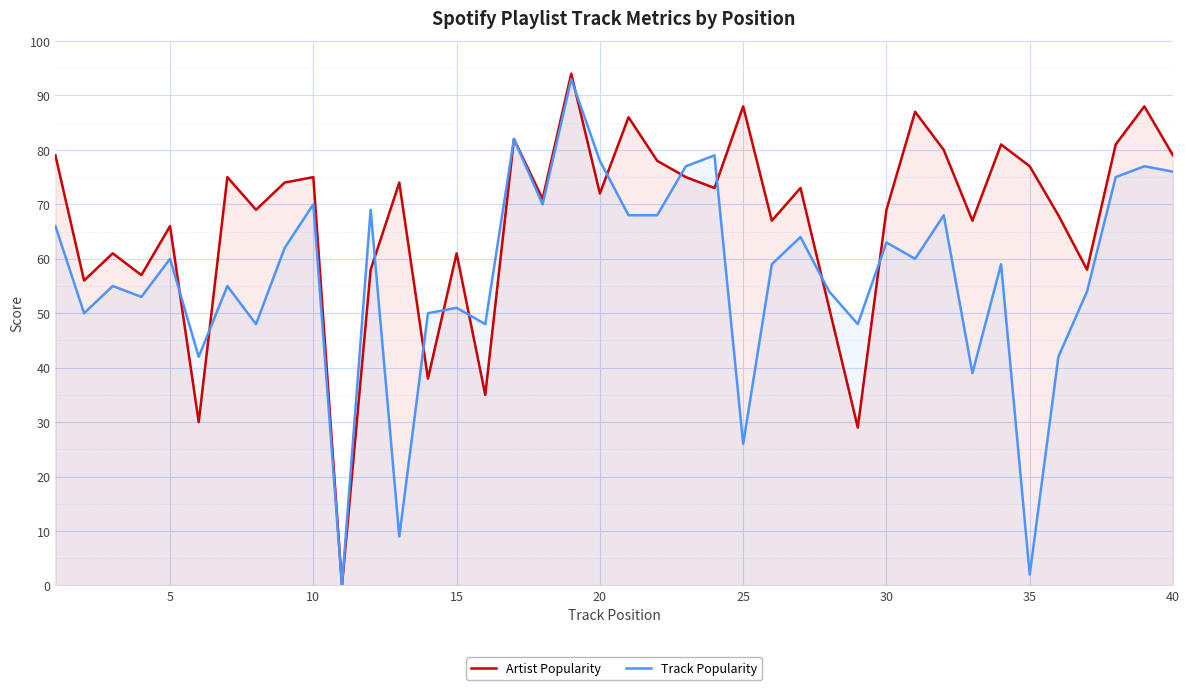

Rank the series by their average value, from highest to lowest.

Artist Popularity, Track Popularity